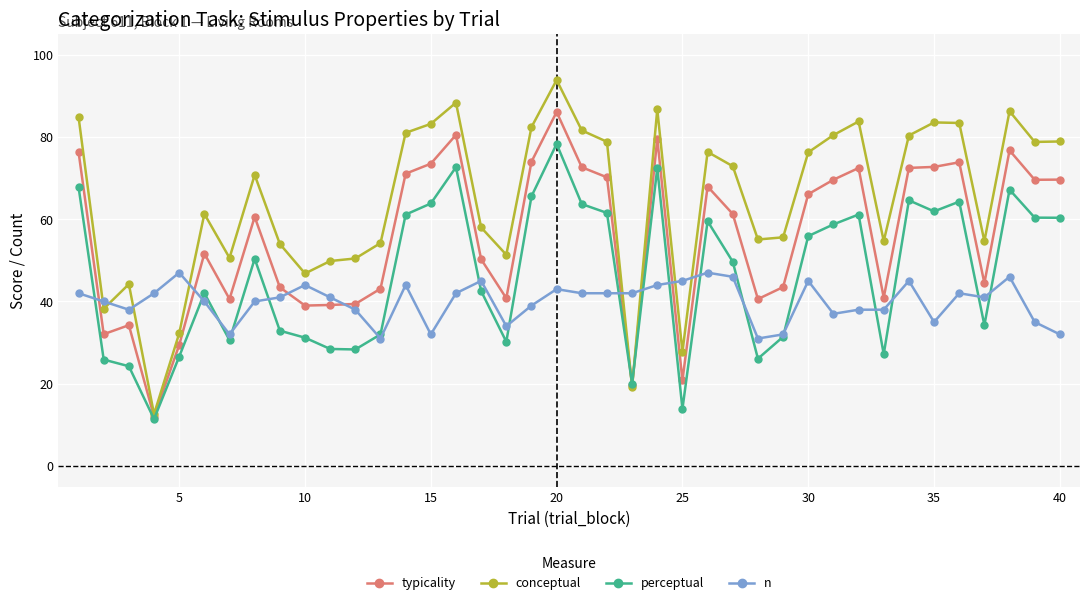

True or false: typicality has more than 2 points higher than both neighbors.

True